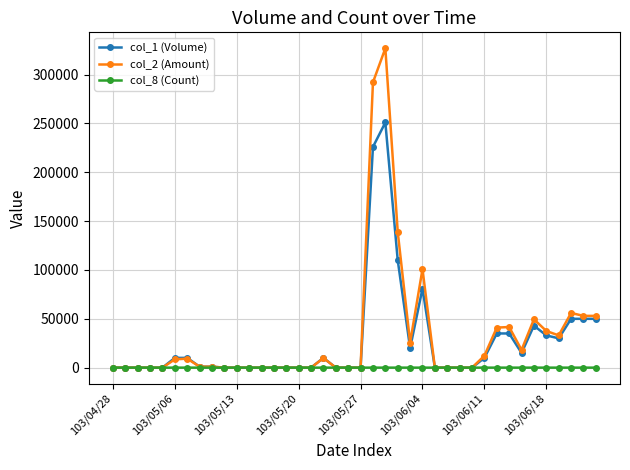

What are all the series names shown in the legend?

col_1 (Volume), col_2 (Amount), col_8 (Count)